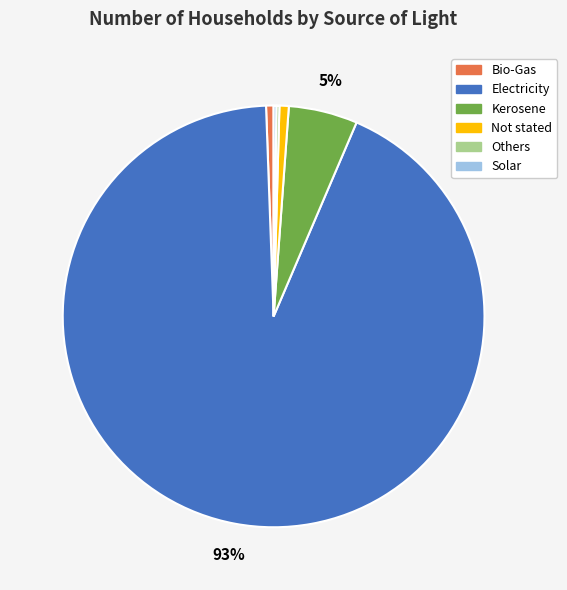

The Bio-Gas slice represents 6% of the pie. True or false?

False